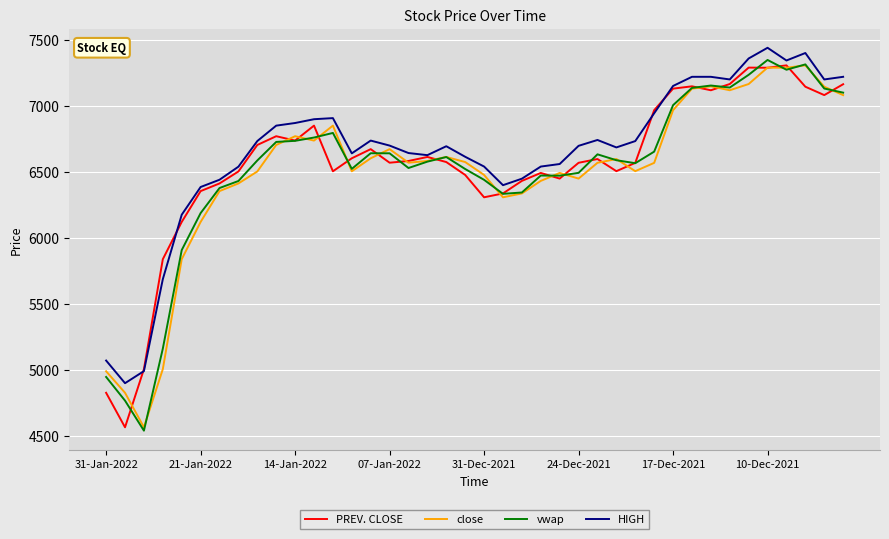

What is the minimum value for vwap?

4538.7